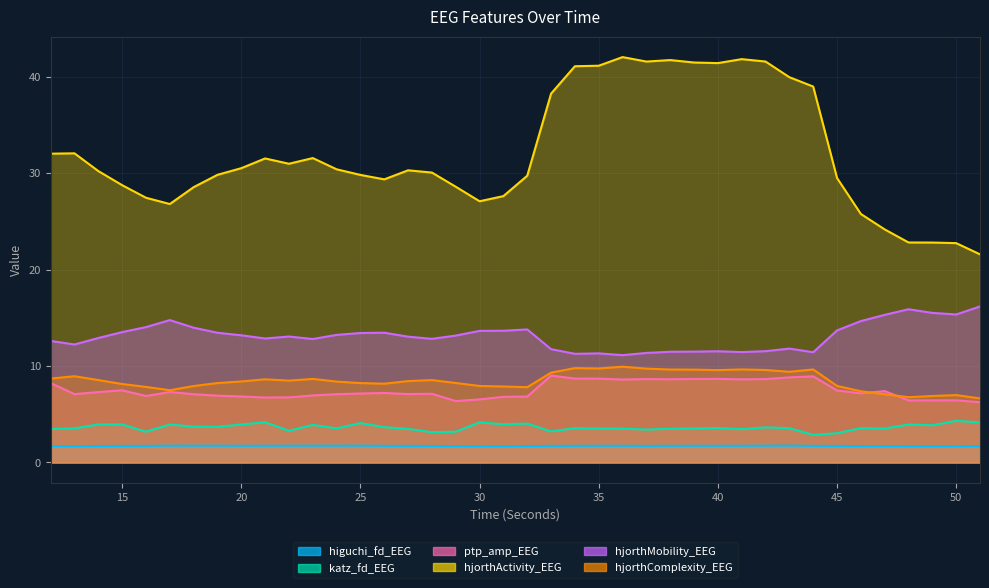

True or false: ptp_amp_EEG has a value of 7.5 at 15.

True